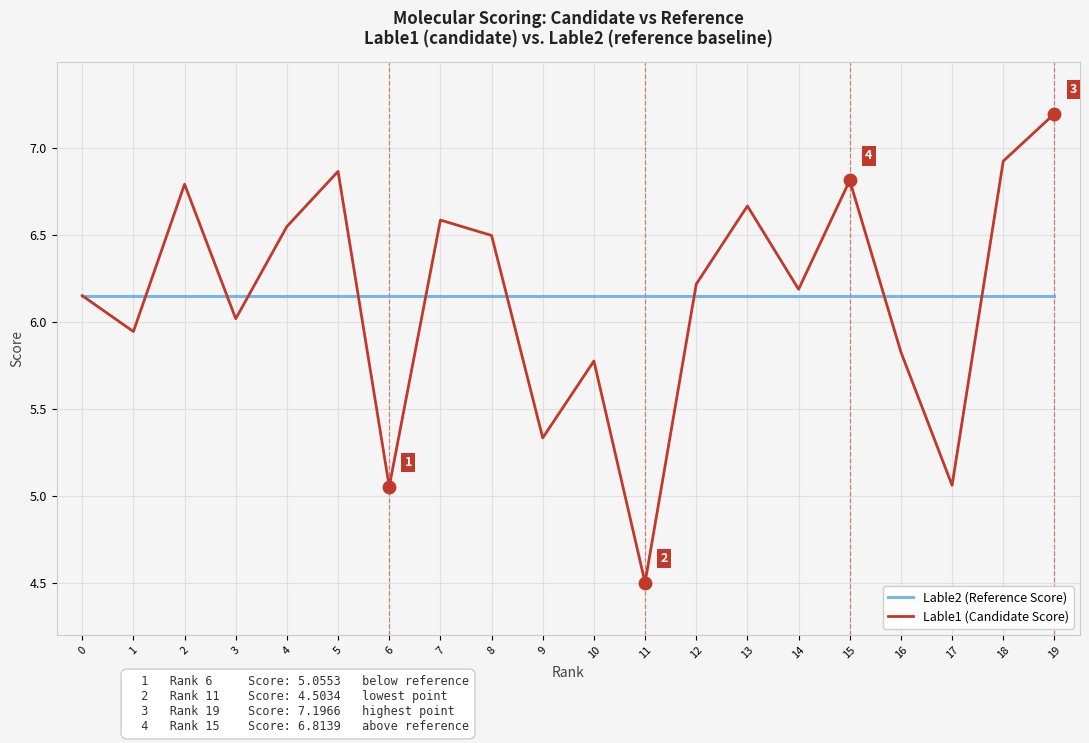

Between 8 and 18, which series saw the biggest shift?

Lable1 (Candidate Score)